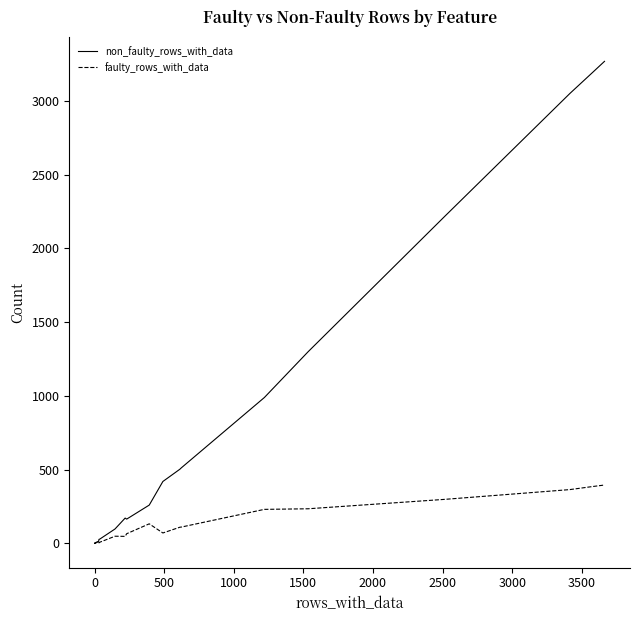

Is this an area chart (filled region under the line)?

No